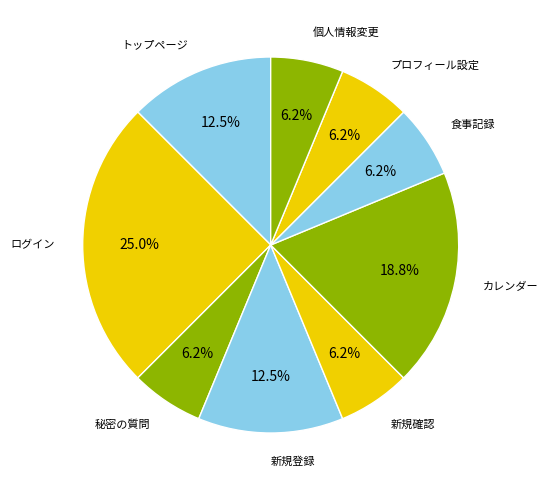

Count the number of slices in the pie.

9